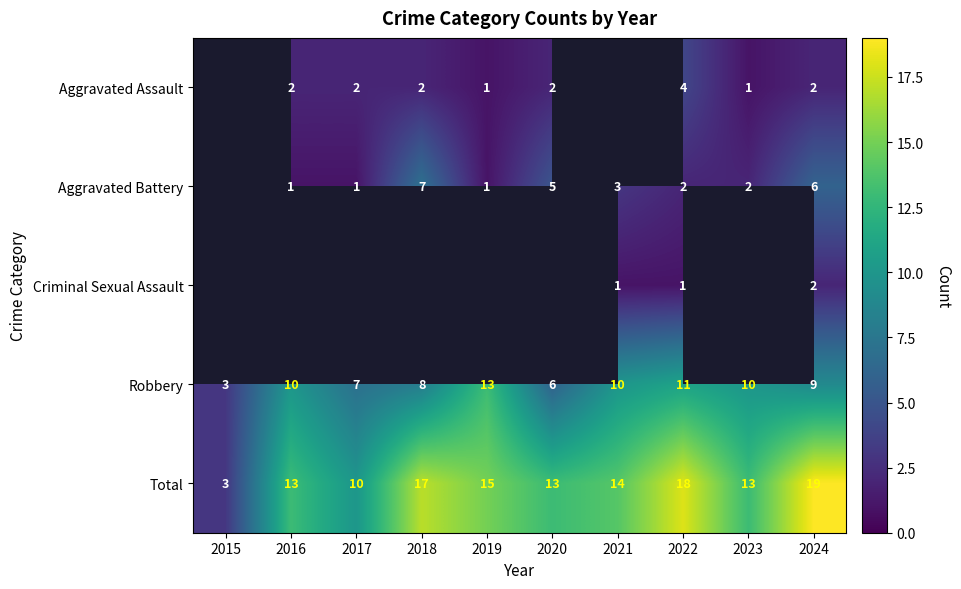

Is the value of Aggravated Battery at 2017 greater than the value of Total at 2016?

No